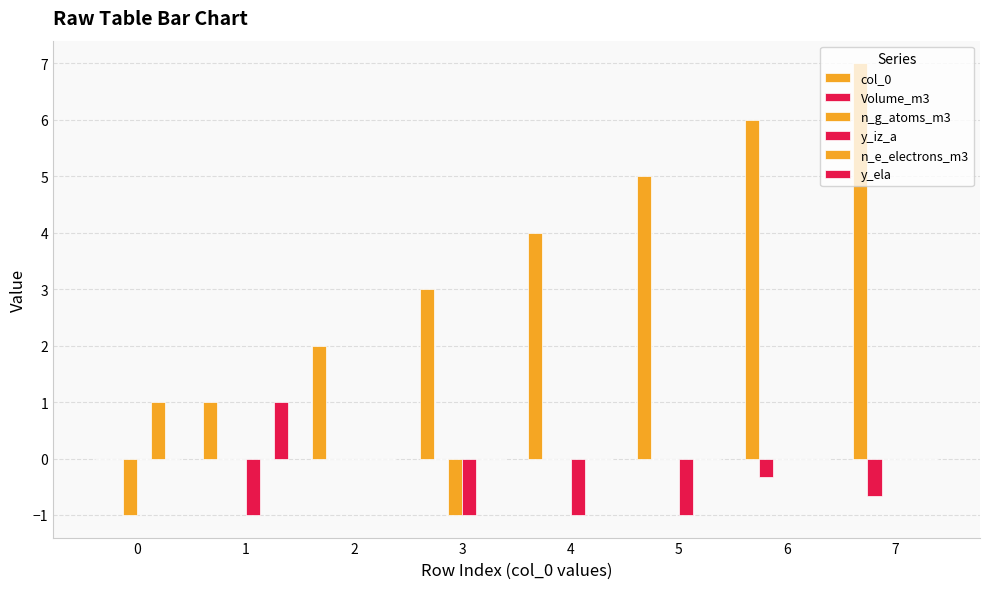

The value of col_0 at 7 is 7.0. True or false?

True